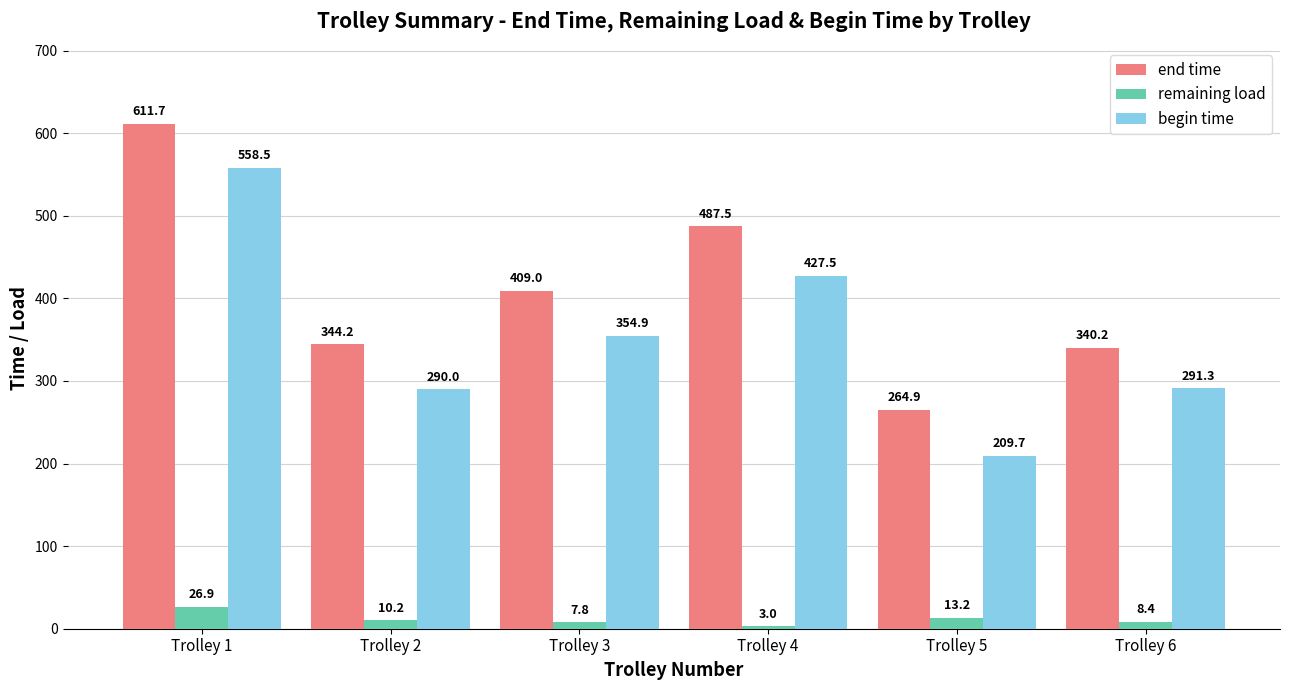

Are the bars horizontal?

No